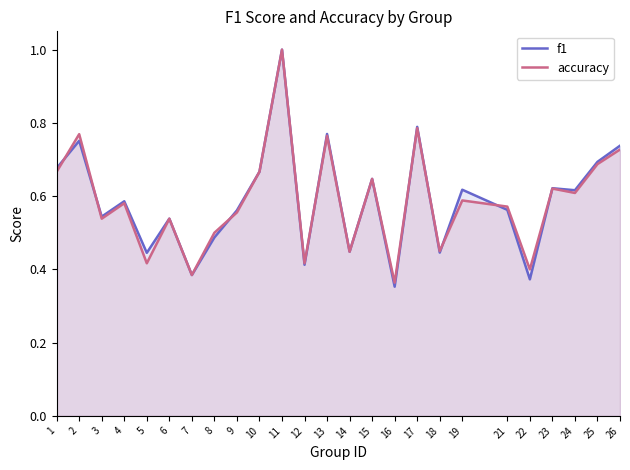

List the series in order of their peak value, highest first.

f1, accuracy